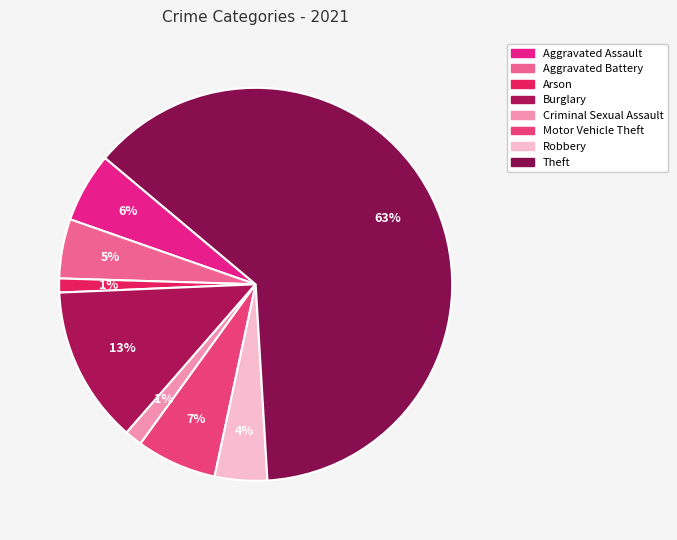

How many segments does this pie chart have?

8